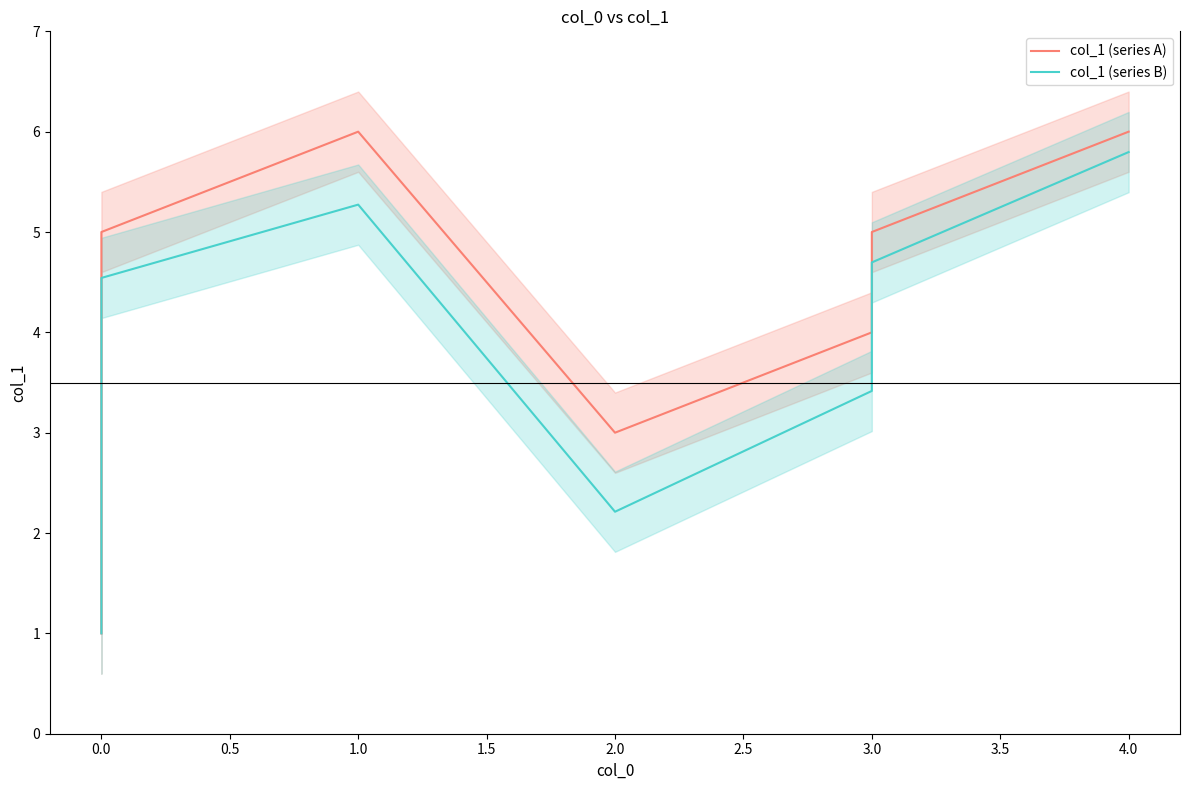

Rank the series by their maximum value, from highest to lowest.

col_1 (series A), col_1 (series B)